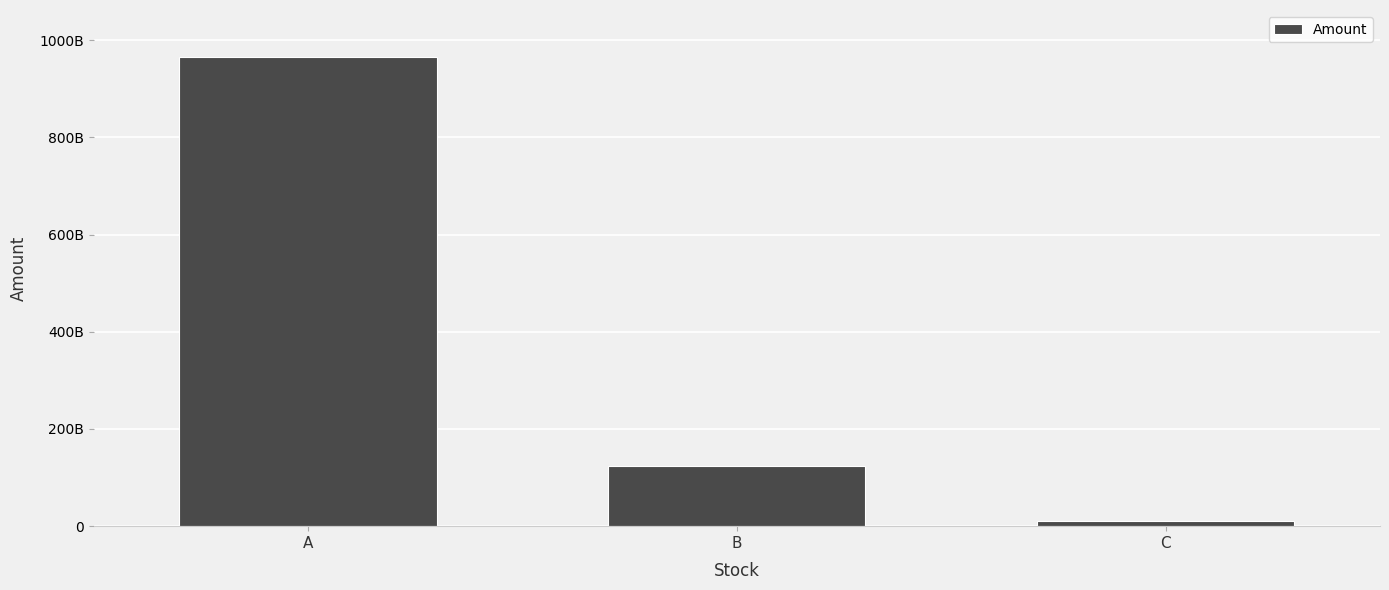

How many distinct data groups are displayed?

1